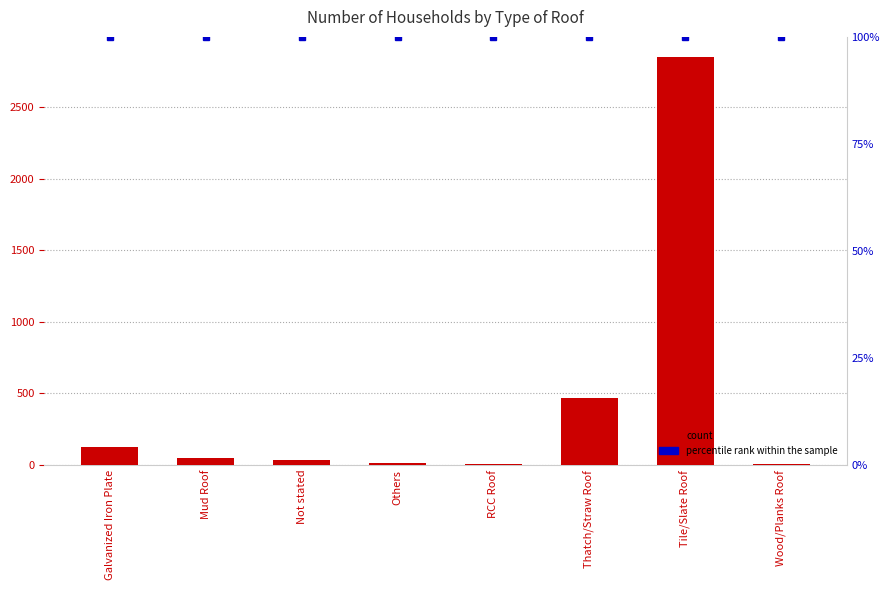

What is the sum of the values at Not stated and Thatch/Straw Roof?

506